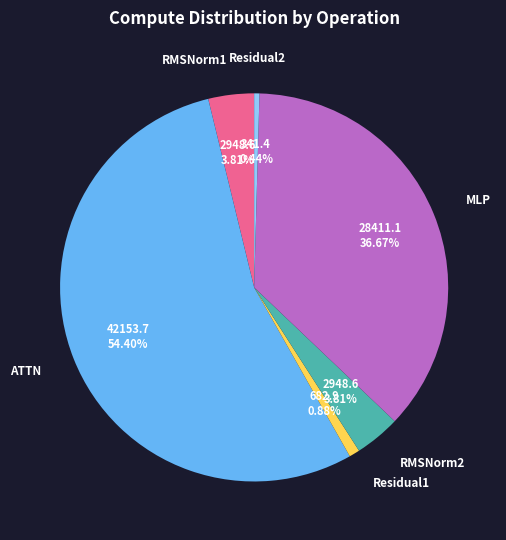

Approximately how many times larger is the value at ATTN compared to Residual1?

61.7